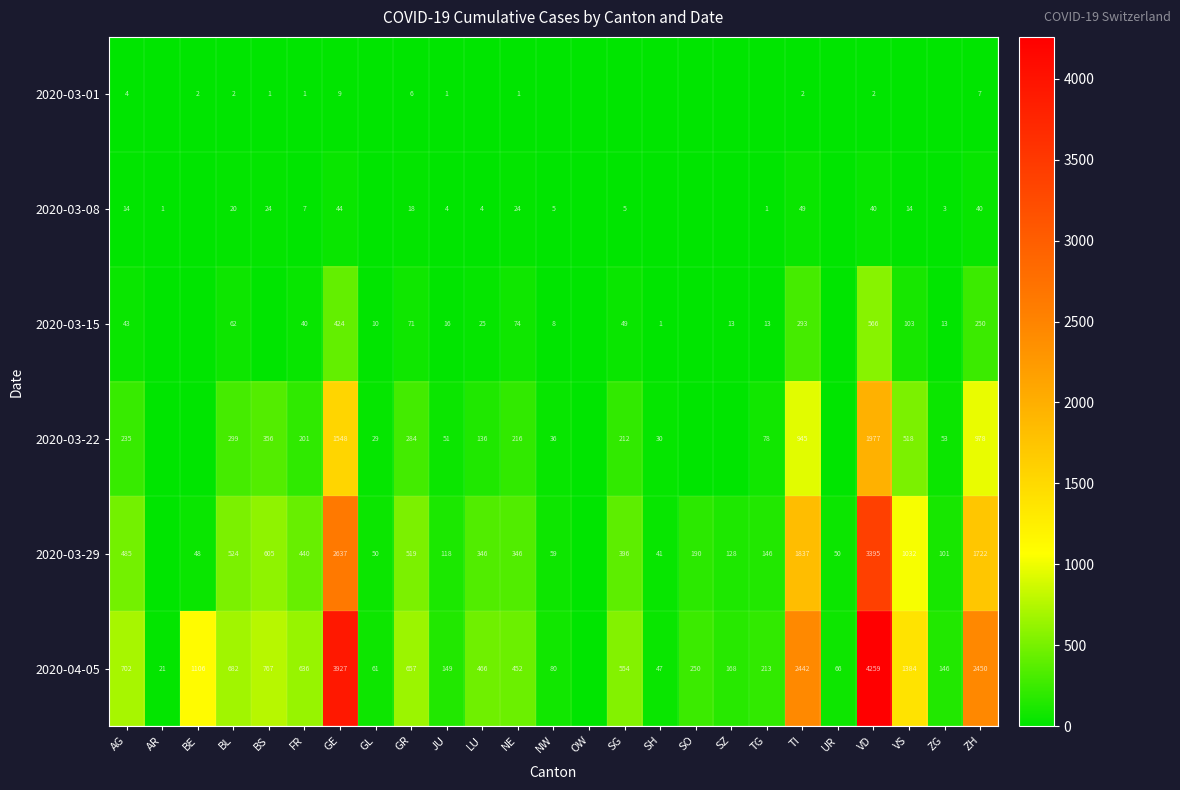

Is it true that 2020-03-22 equals 136 at LU?

True